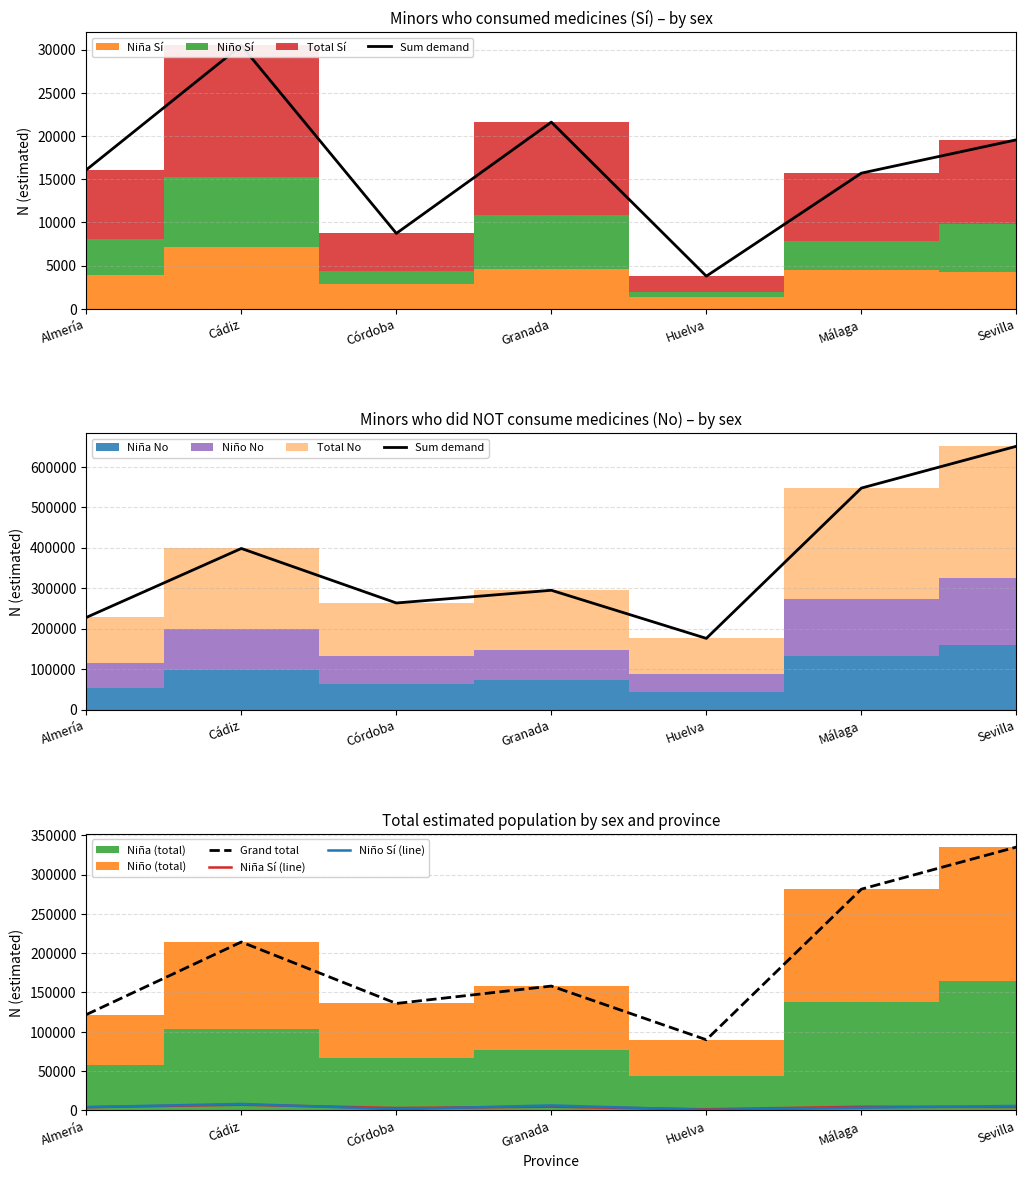

In Niño Sí (line), how many points are lower than both neighbors (excluding endpoints)?

2